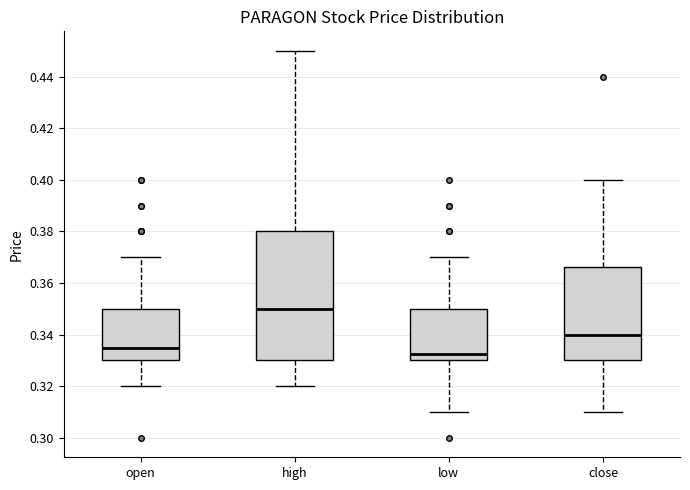

Reading left to right, read every box against the y-axis: the position of its median line, the range the box covers, and the ends of its whiskers. The values are not printed on the chart, so give them approximately, as read against the axis.

open: median 0.336, box 0.330 to 0.350, whiskers 0.320 to 0.370
high: median 0.350, box 0.330 to 0.380, whiskers 0.320 to 0.450
low: median 0.332, box 0.330 to 0.350, whiskers 0.310 to 0.370
close: median 0.340, box 0.330 to 0.366, whiskers 0.310 to 0.400